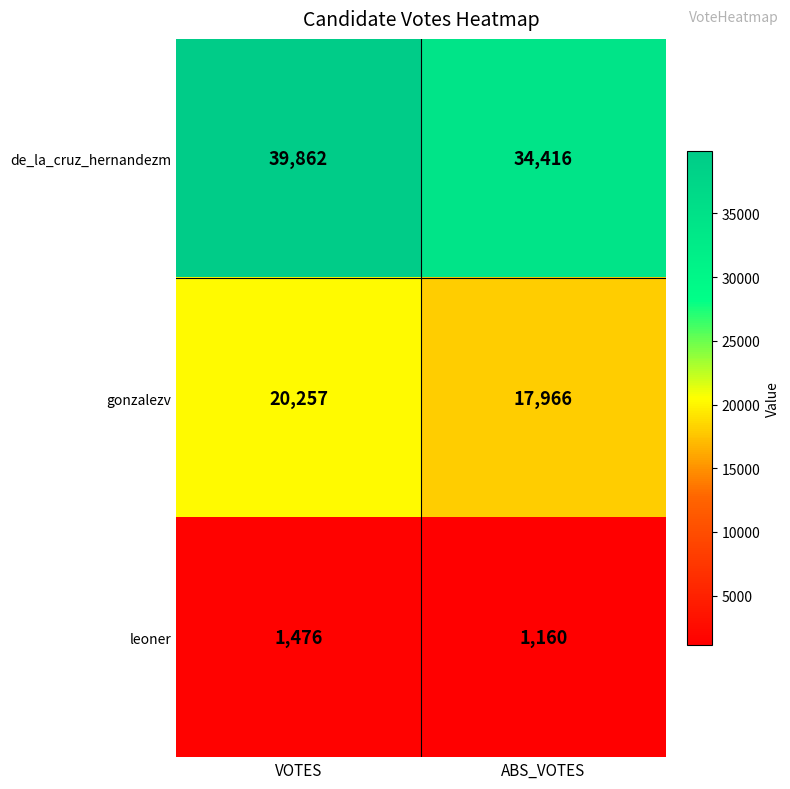

True or false: gonzalezv has a value of 20257 at VOTES.

True